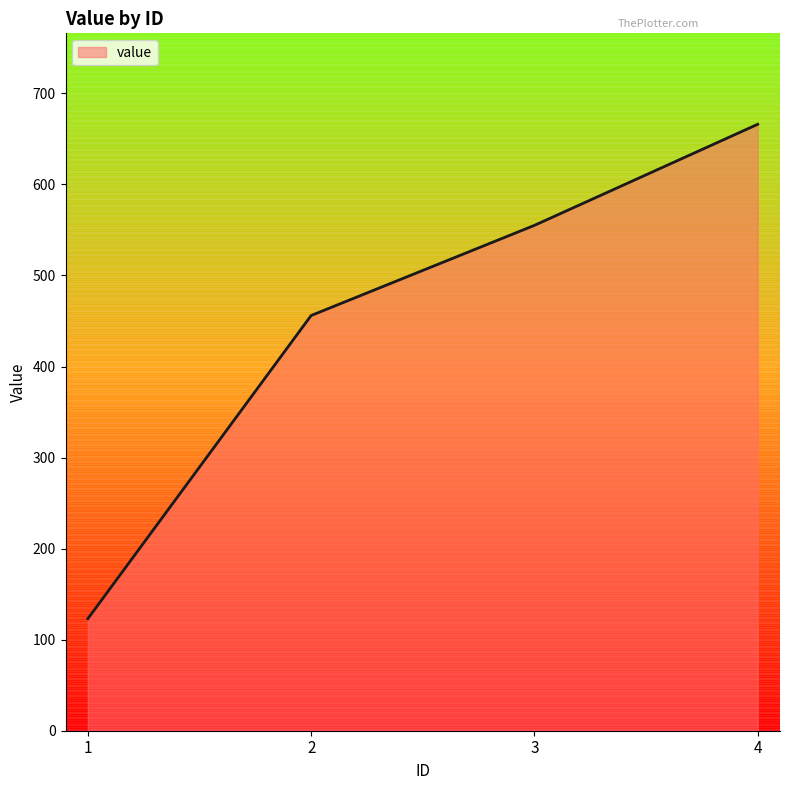

Count the values in the range 456 to 666.

3